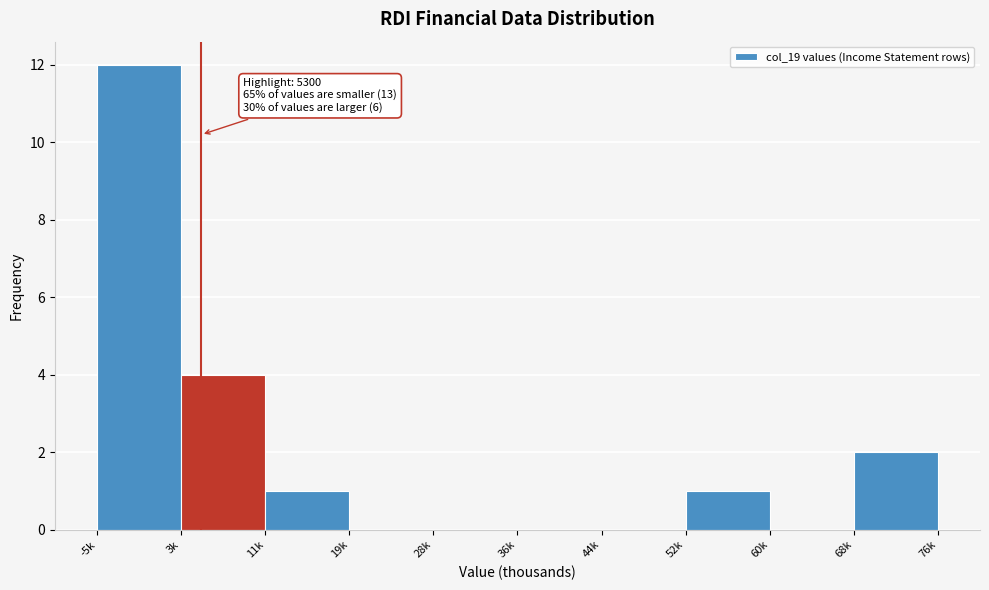

Reading left to right, what are all the values shown in this chart?

-5k=12	3k=4	11k=1	19k=0	28k=0	36k=0	44k=0	52k=1	60k=0	68k=2